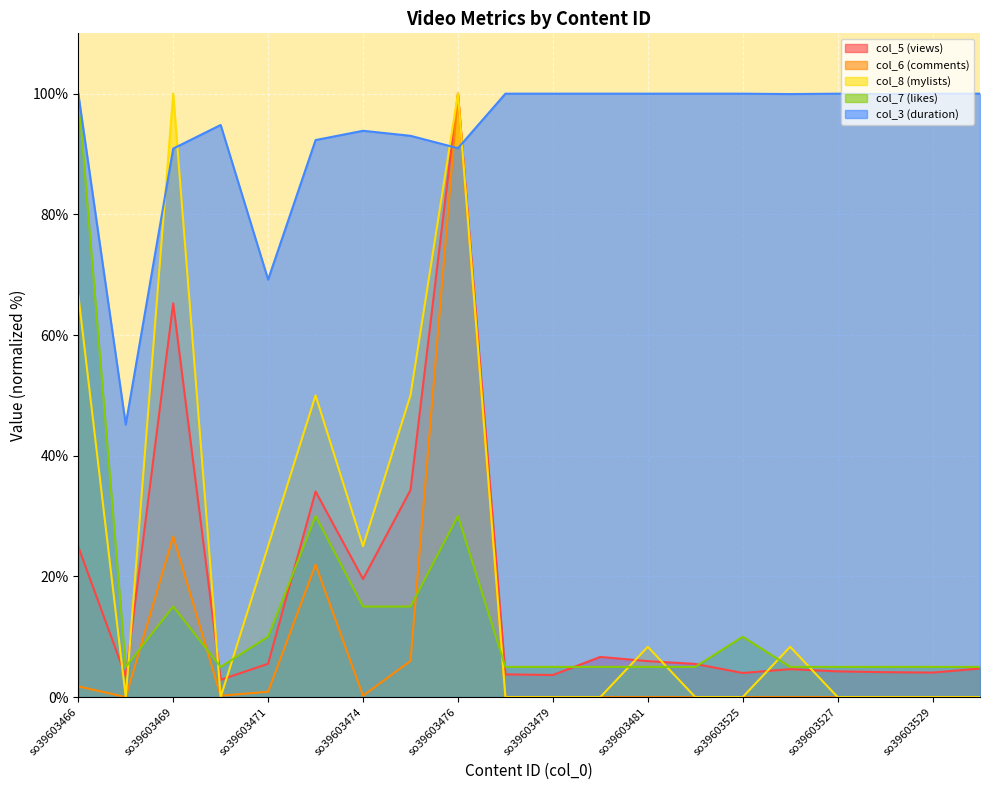

What is the average value of the col_3 (duration) series?

93.5